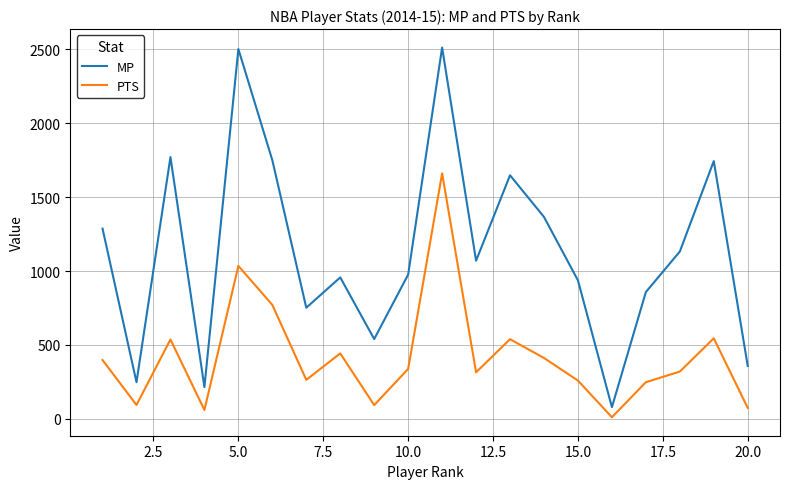

True or false: MP and PTS intersect in this chart.

False